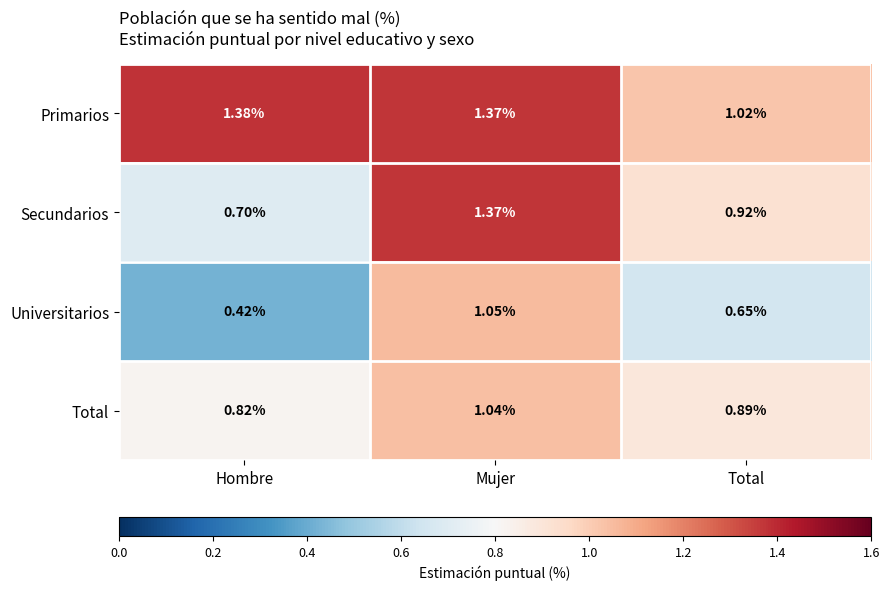

How many distinct data groups are displayed?

4